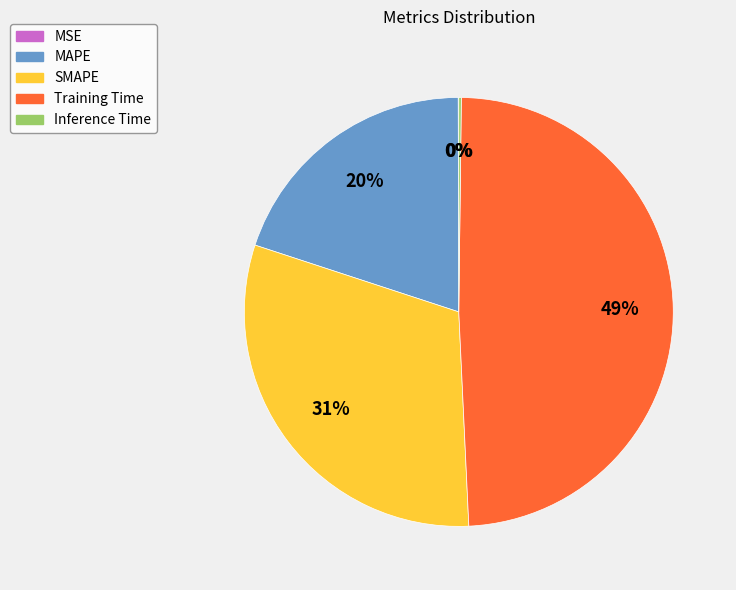

What is the ratio of the value at MAPE to the value at Training Time?

0.4